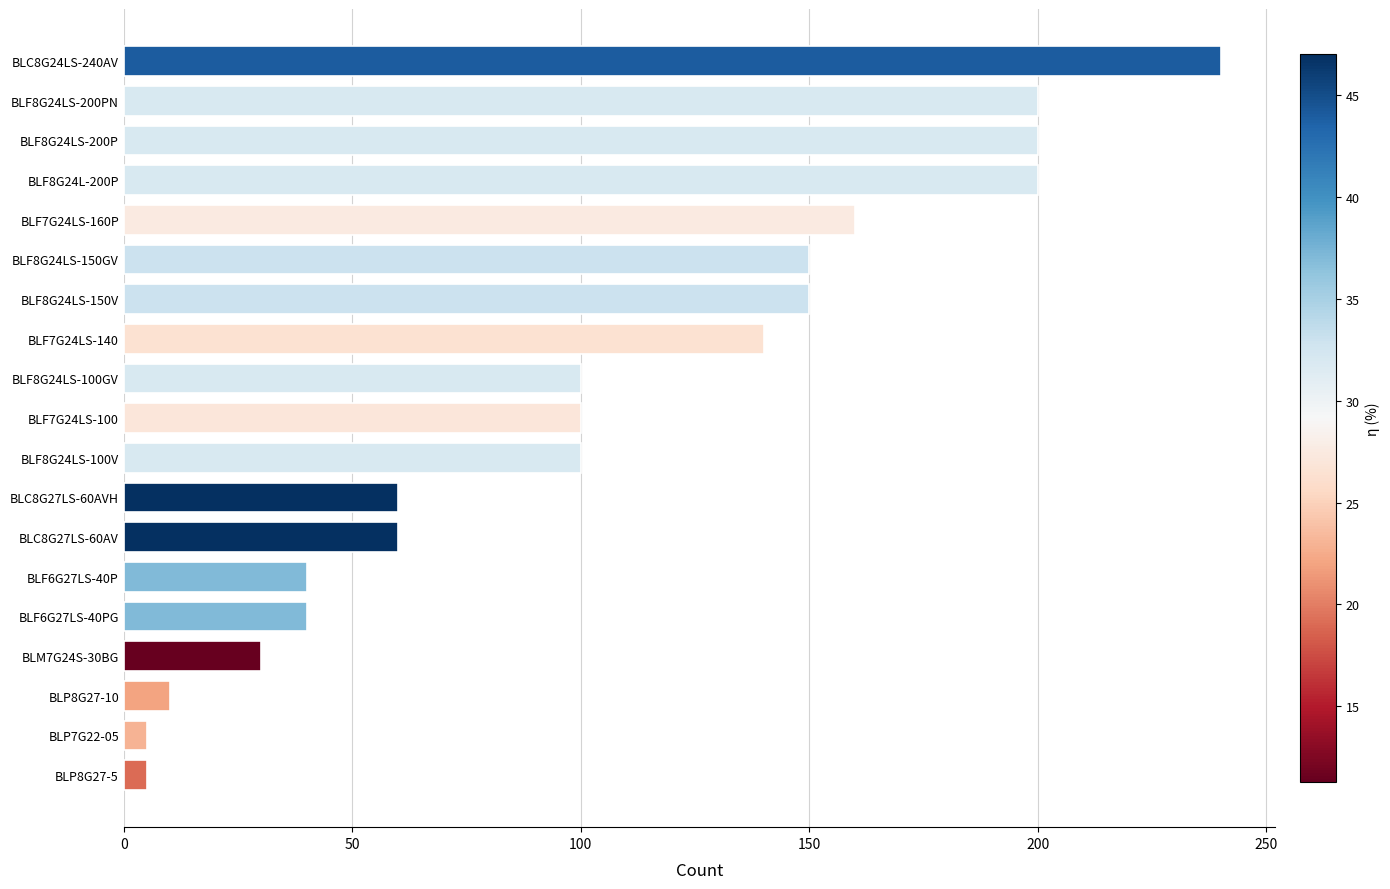

What is the ratio of the value at BLF8G24LS-200P to the value at BLM7G24S-30BG?

6.7